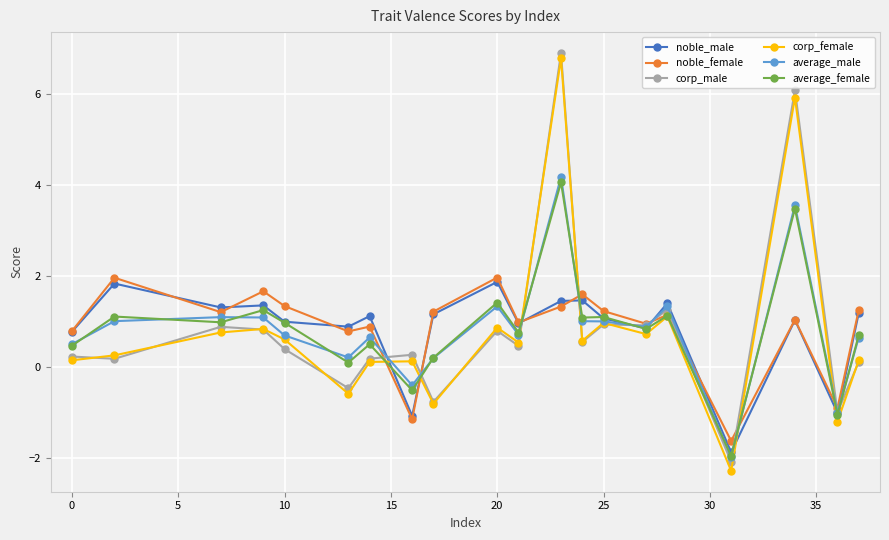

How many data points does each series have?

20